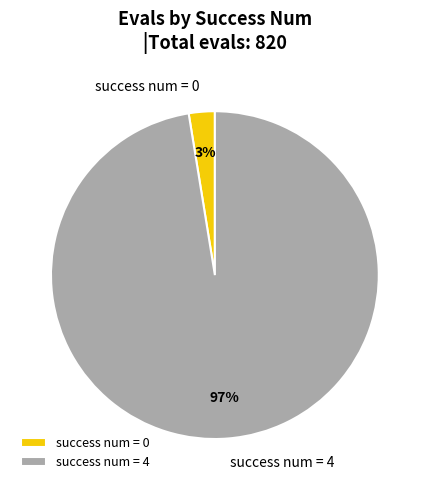

Between success num = 0 and success num = 4, which is larger?

success num = 4